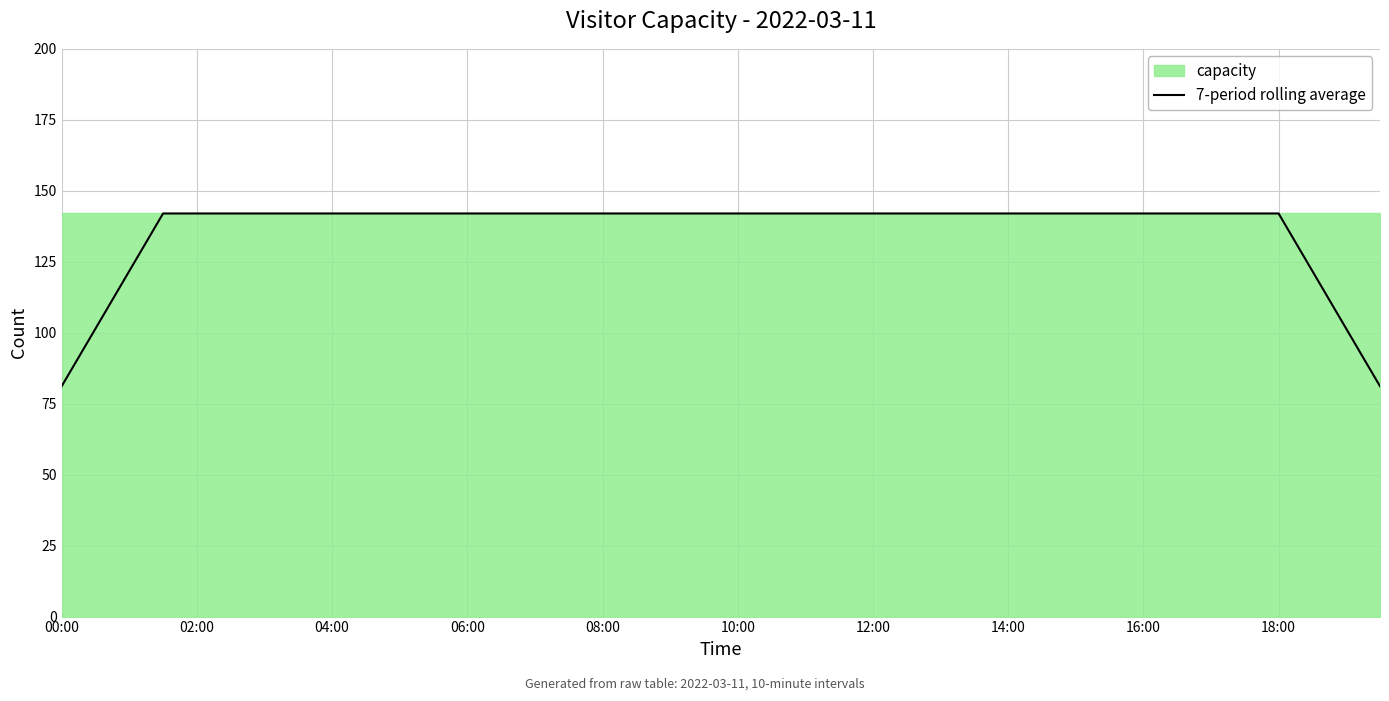

Where is the data nearest to the value 111?

02:00